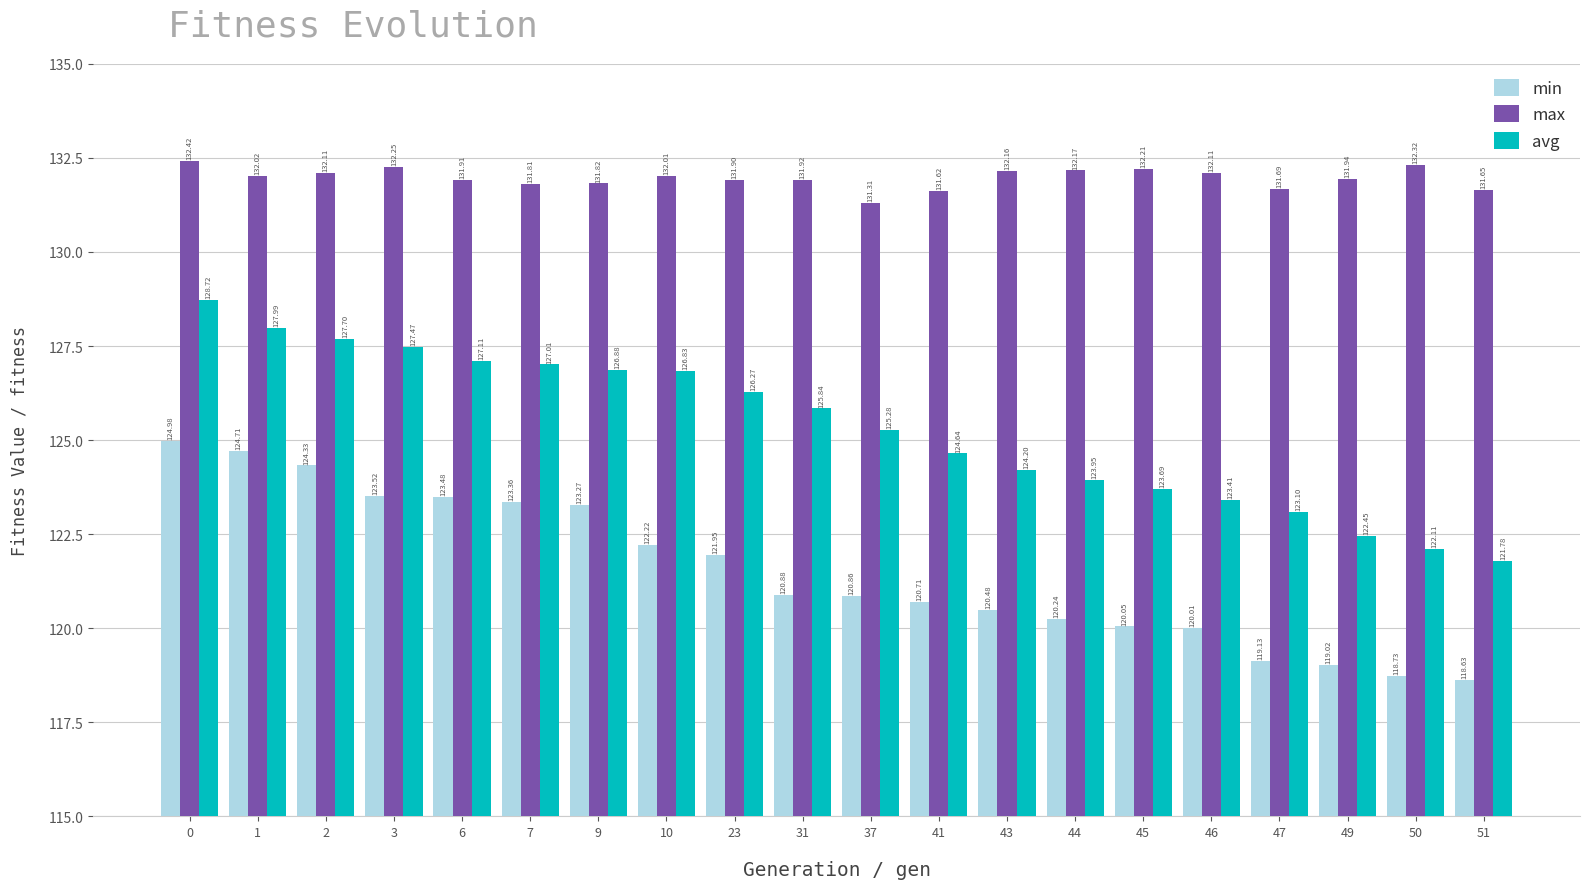

Rank the series at 7 from highest to lowest value.

max, avg, min